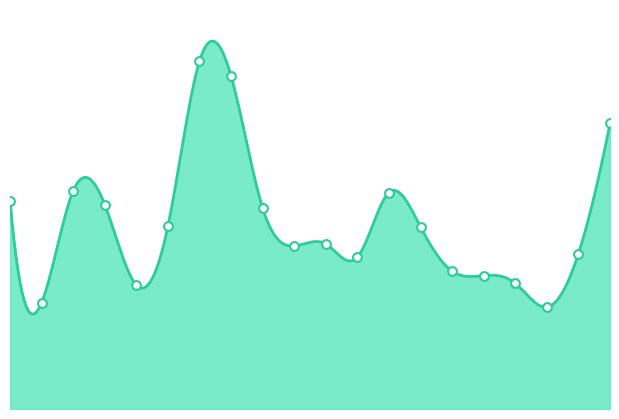

What is the change in value from 2022-11-10 to 2022-11-23?

-1656874